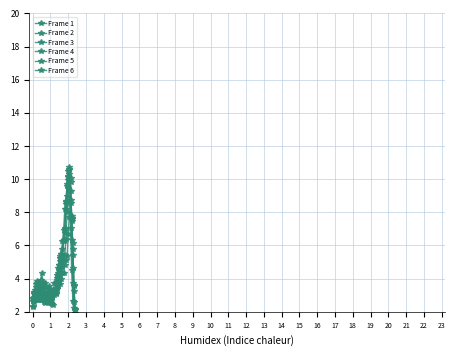

Between which two adjacent categories do Frame 1 and Frame 6 first intersect?

3 and 4